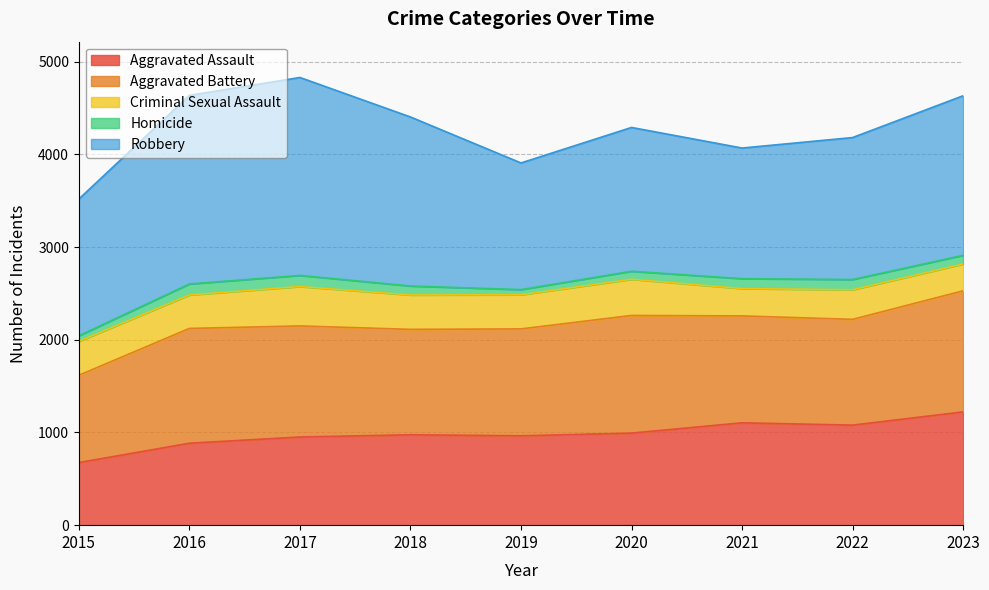

Is it true that Robbery equals 2034 at 2016?

True